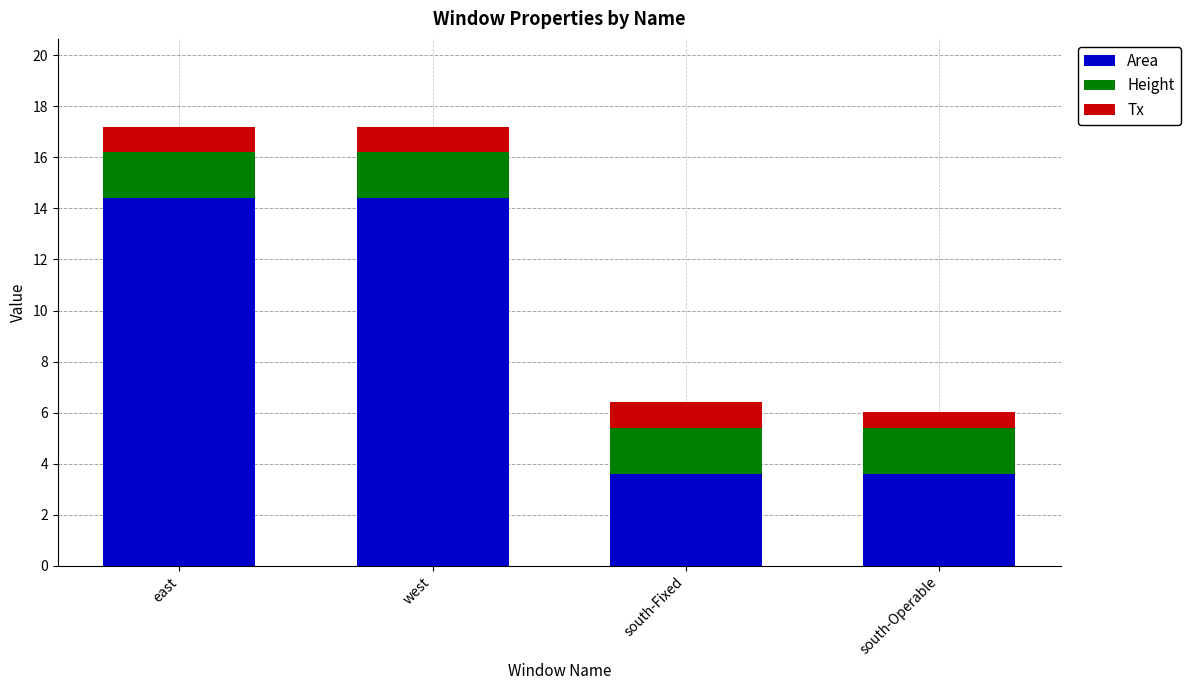

At which label does Area first exceed 14?

east